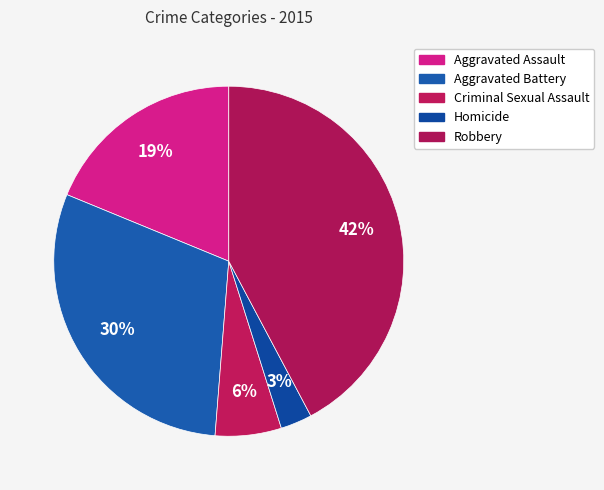

How many slices are in this pie chart?

5